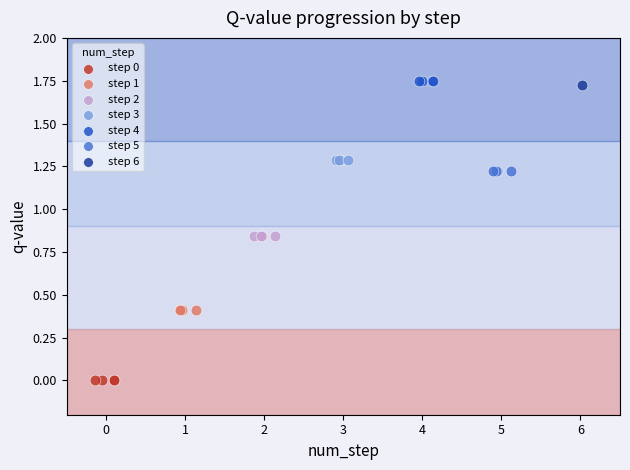

Which series reaches the minimum Y coordinate?

step 0